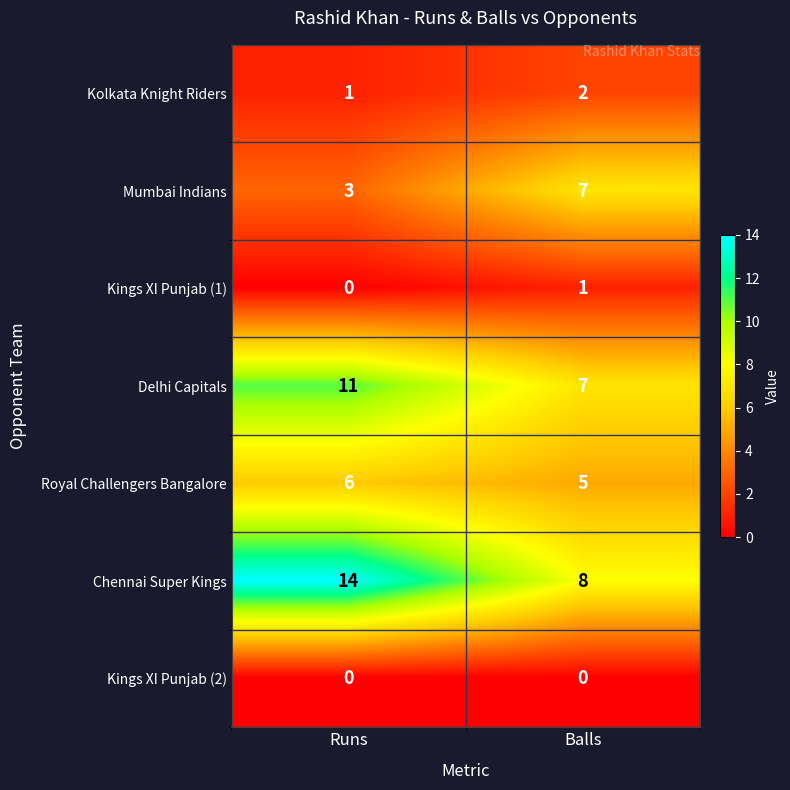

What is the sum of the Chennai Super Kings values at Runs and Balls?

22